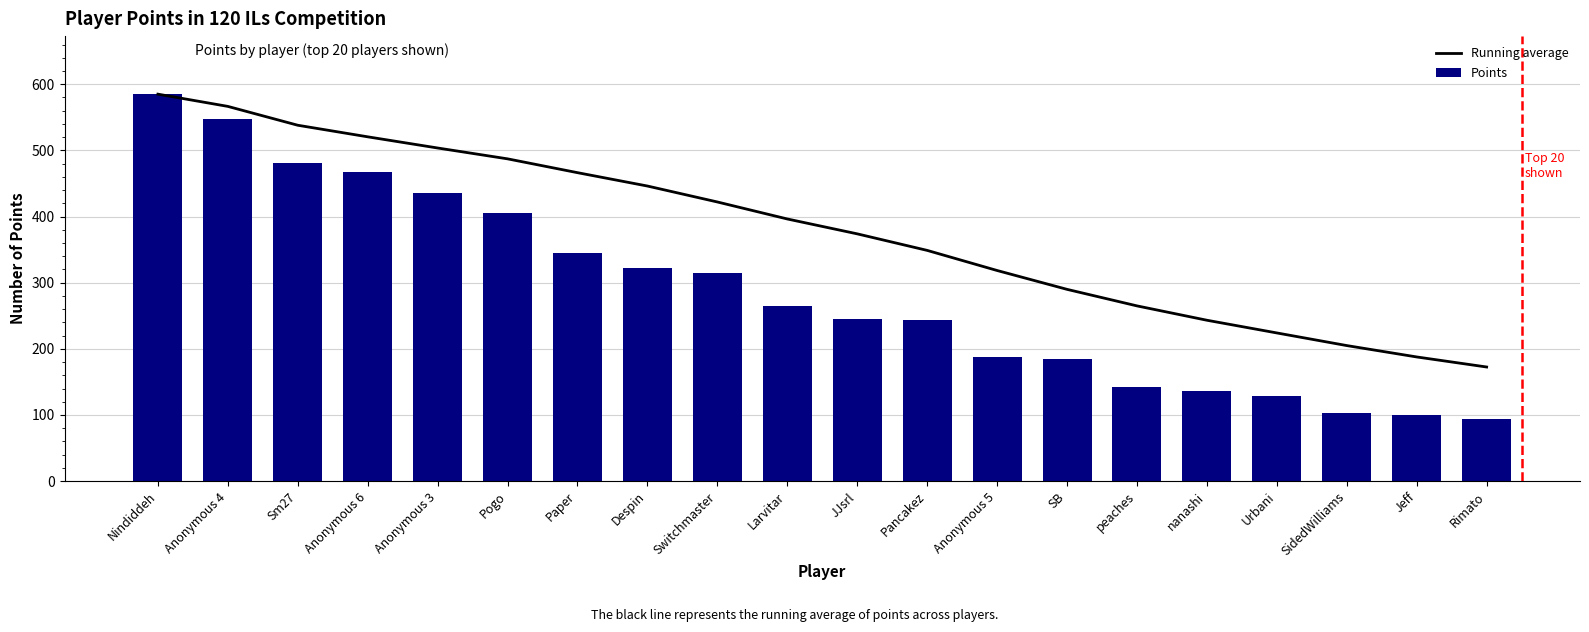

Where does the Points series first go above 265?

Nindiddeh